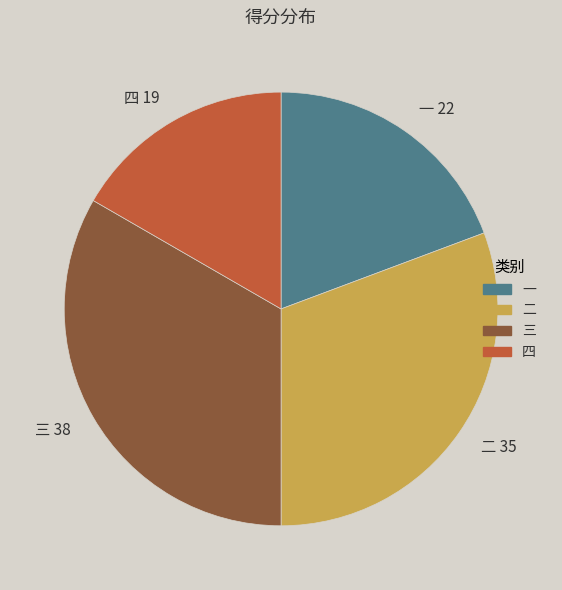

Does any single category account for the majority?

No